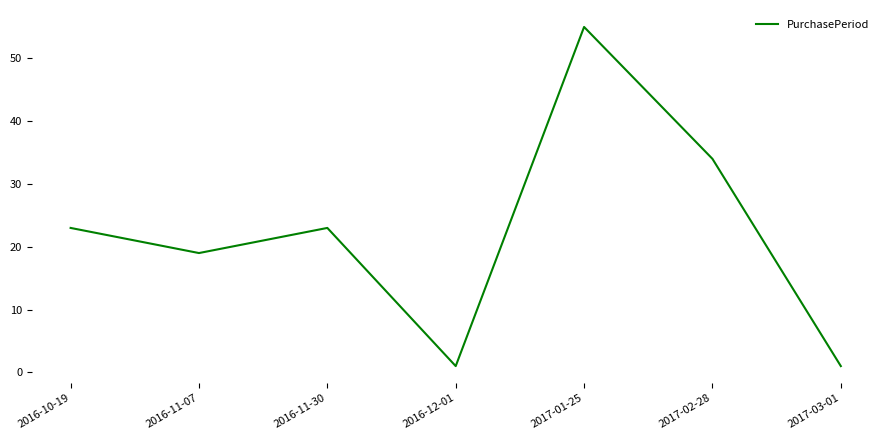

The chart shows a value of 15 at 2016-11-30. True or false?

False